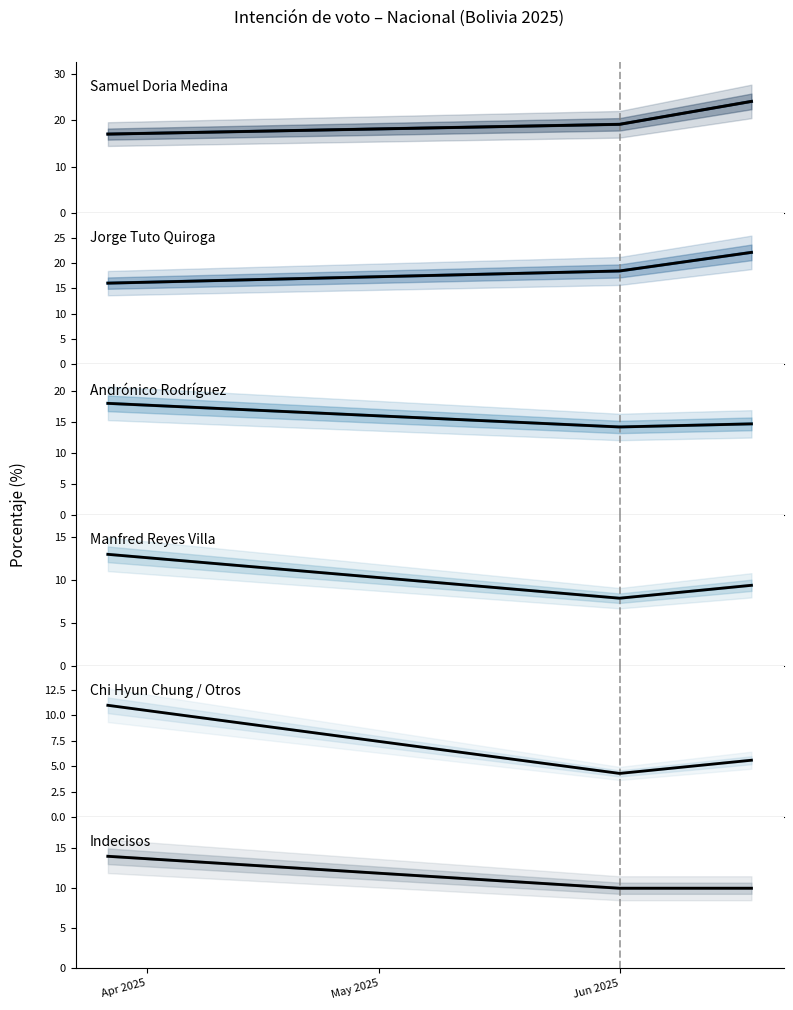

At how many categories does at least one series exceed 7?

3